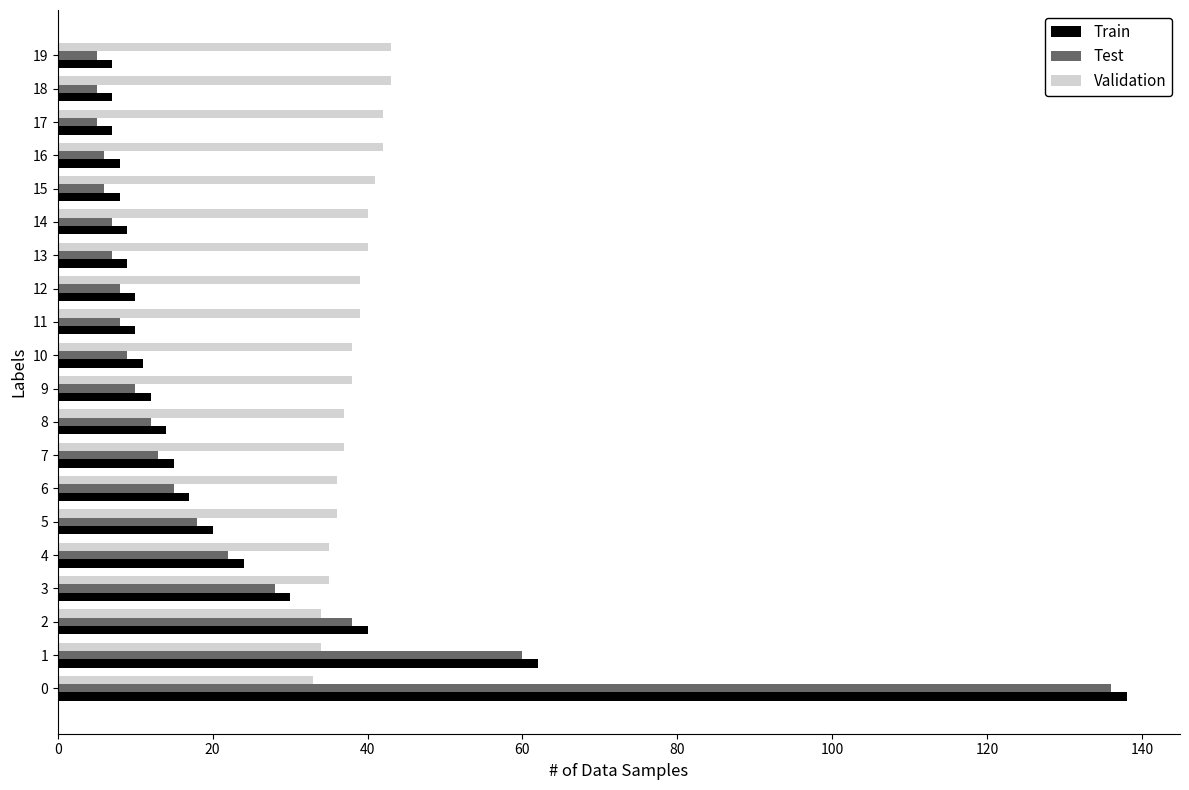

Which series has the largest total across all categories?

Validation